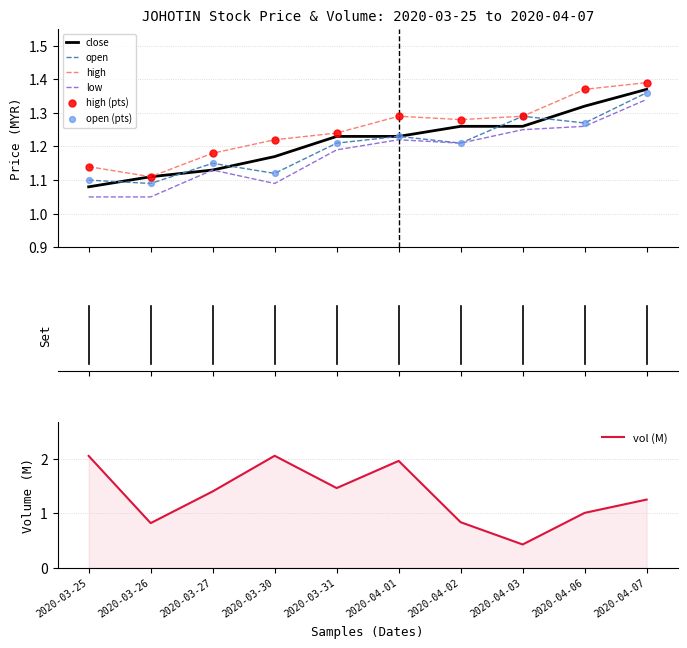

What is the total value across all series at 2020-03-31?

6.3